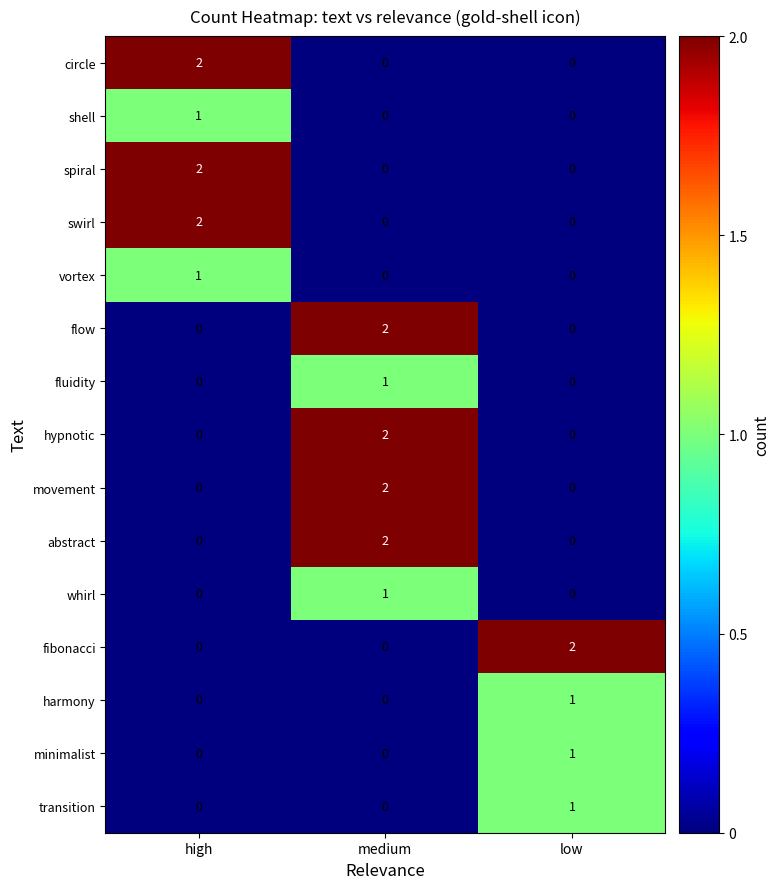

The swirl series shows 1 at high. True or false?

False